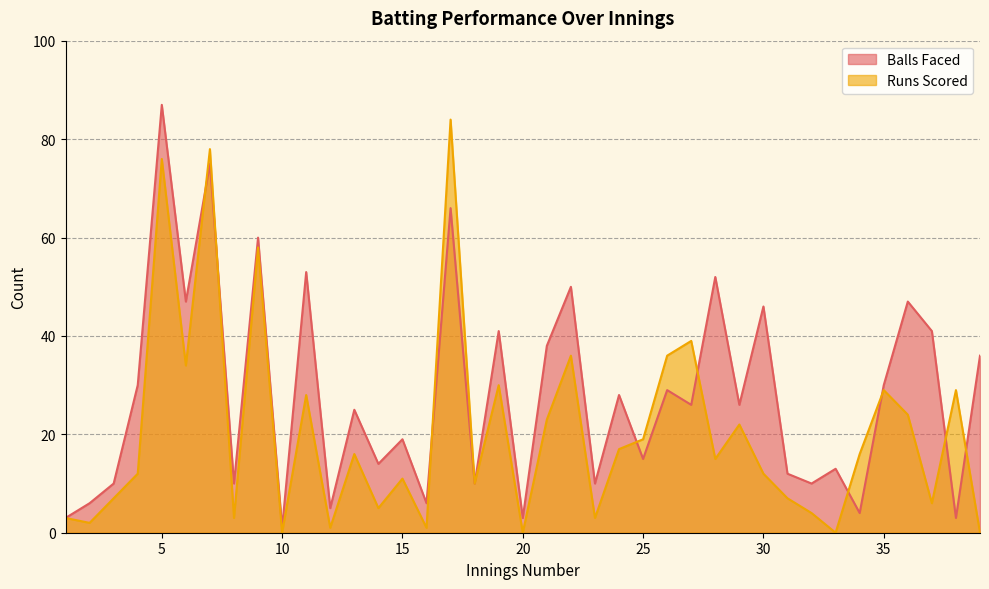

At how many categories does at least one series exceed 14?

25